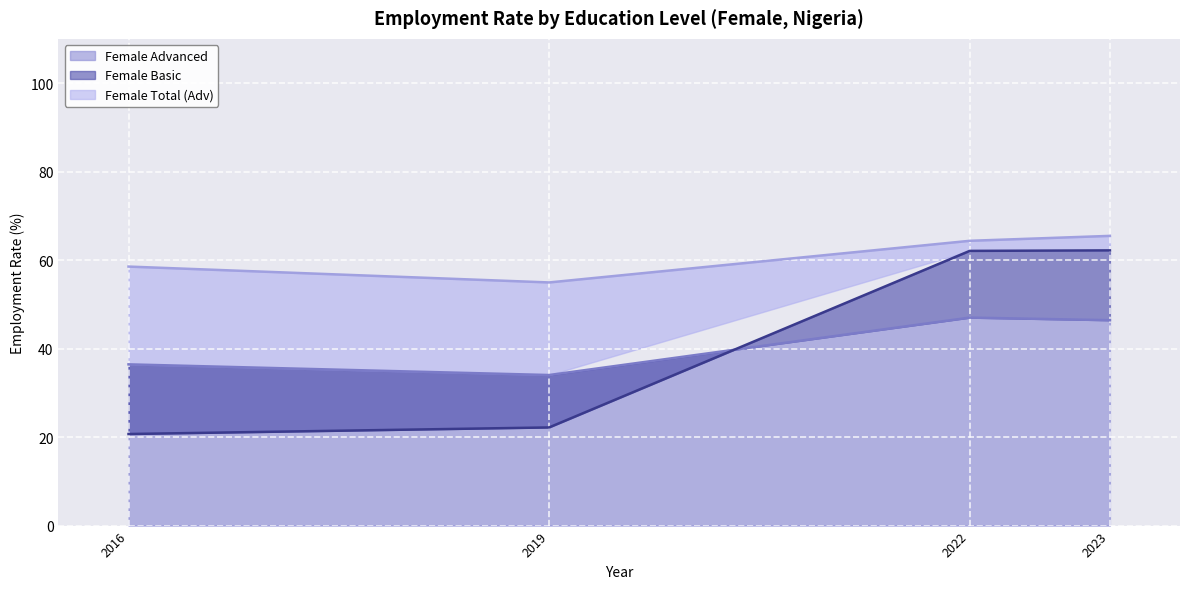

Reading right to left, transcribe all the data shown in this chart.

Female Advanced (line): 46.4	47.0	34.0	36.4
Female Basic (line): 62.2	62.1	22.2	20.7
Female Total (Adv) (line): 65.5	64.4	54.9	58.5